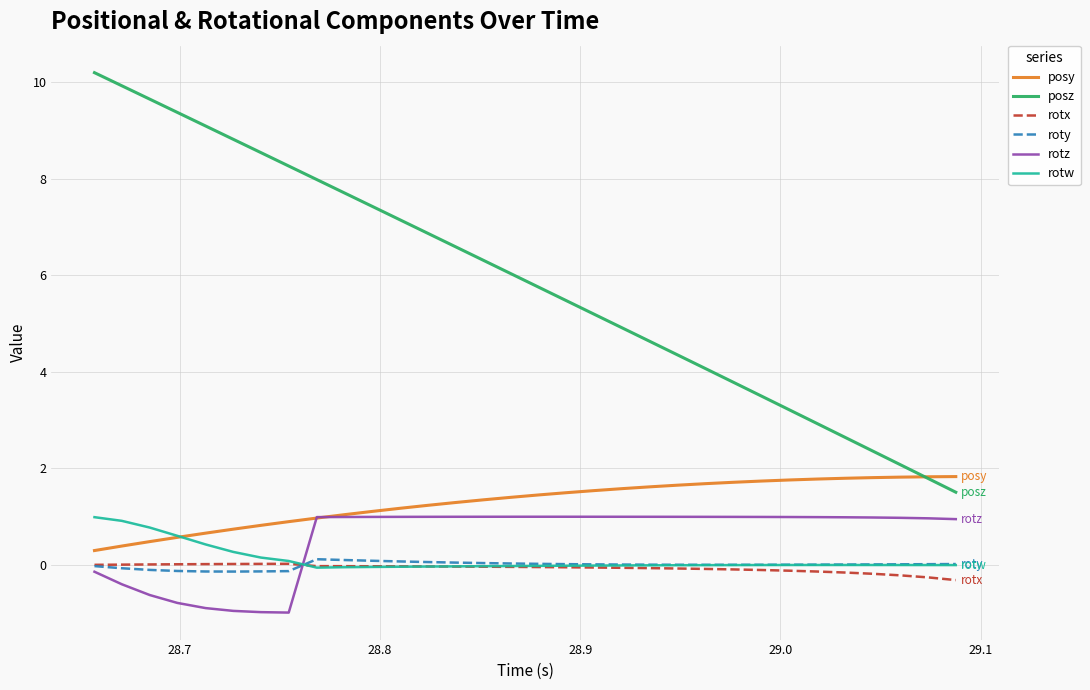

True or false: posy and roty cross at least once.

False